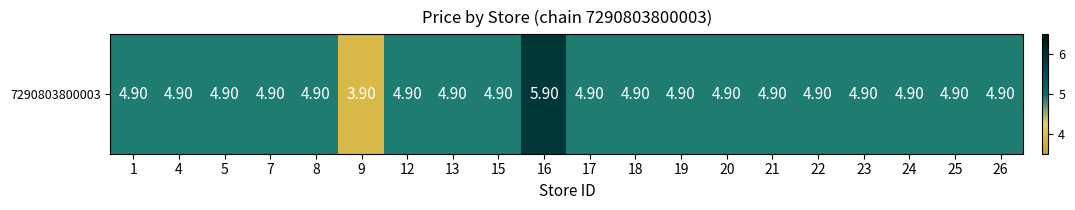

Rank the categories by value from highest to lowest.

16, 1, 4, 5, 7, 8, 12, 13, 15, 17, 18, 19, 20, 21, 22, 23, 24, 25, 26, 9